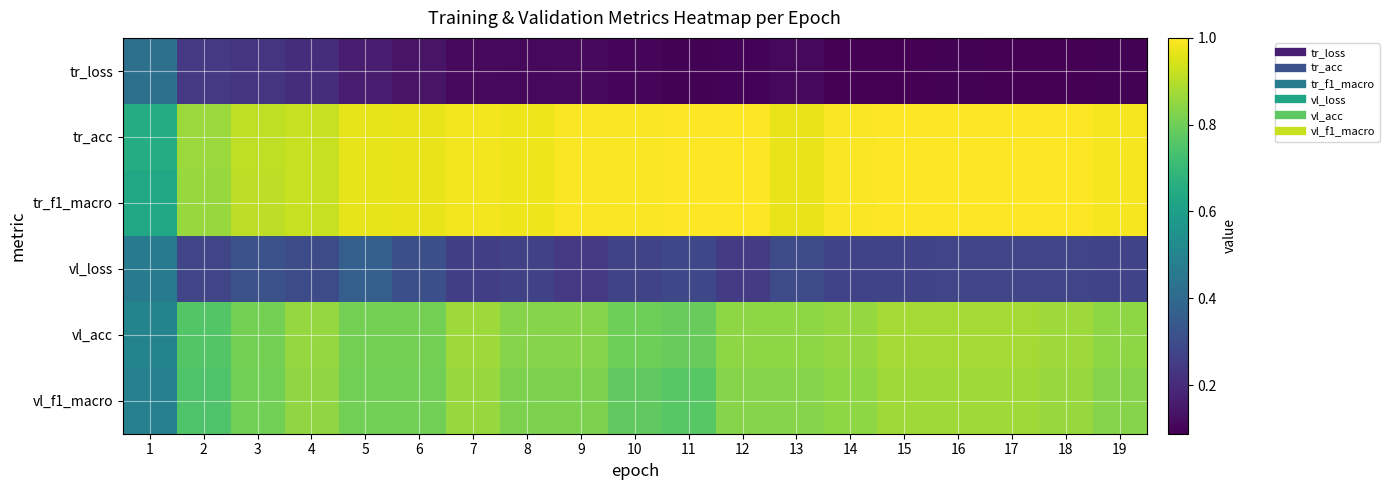

Reading left to right, what are all the values shown in this chart?

tr_loss: 1=0.4	2=0.2	3=0.2	4=0.2	5=0.2	6=0.1	7=0.1	8=0.1	9=0.1	10=0.1	11=0.1	12=0.1	13=0.1	14=0.1	15=0.1	16=0.1	17=0.1	18=0.1	19=0.1
tr_acc: 1=0.7	2=0.9	3=0.9	4=0.9	5=1.0	6=1.0	7=1.0	8=1.0	9=1.0	10=1.0	11=1.0	12=1.0	13=1.0	14=1.0	15=1.0	16=1.0	17=1.0	18=1.0	19=1.0
tr_f1_macro: 1=0.6	2=0.9	3=0.9	4=0.9	5=1.0	6=1.0	7=1.0	8=1.0	9=1.0	10=1.0	11=1.0	12=1.0	13=1.0	14=1.0	15=1.0	16=1.0	17=1.0	18=1.0	19=1.0
vl_loss: 1=0.5	2=0.3	3=0.3	4=0.3	5=0.4	6=0.3	7=0.3	8=0.3	9=0.2	10=0.3	11=0.3	12=0.3	13=0.3	14=0.3	15=0.3	16=0.3	17=0.3	18=0.3	19=0.3
vl_acc: 1=0.5	2=0.8	3=0.8	4=0.9	5=0.8	6=0.8	7=0.9	8=0.8	9=0.8	10=0.8	11=0.8	12=0.8	13=0.8	14=0.9	15=0.9	16=0.9	17=0.9	18=0.9	19=0.8
vl_f1_macro: 1=0.5	2=0.7	3=0.8	4=0.9	5=0.8	6=0.8	7=0.9	8=0.8	9=0.8	10=0.8	11=0.8	12=0.8	13=0.8	14=0.8	15=0.9	16=0.9	17=0.9	18=0.9	19=0.8